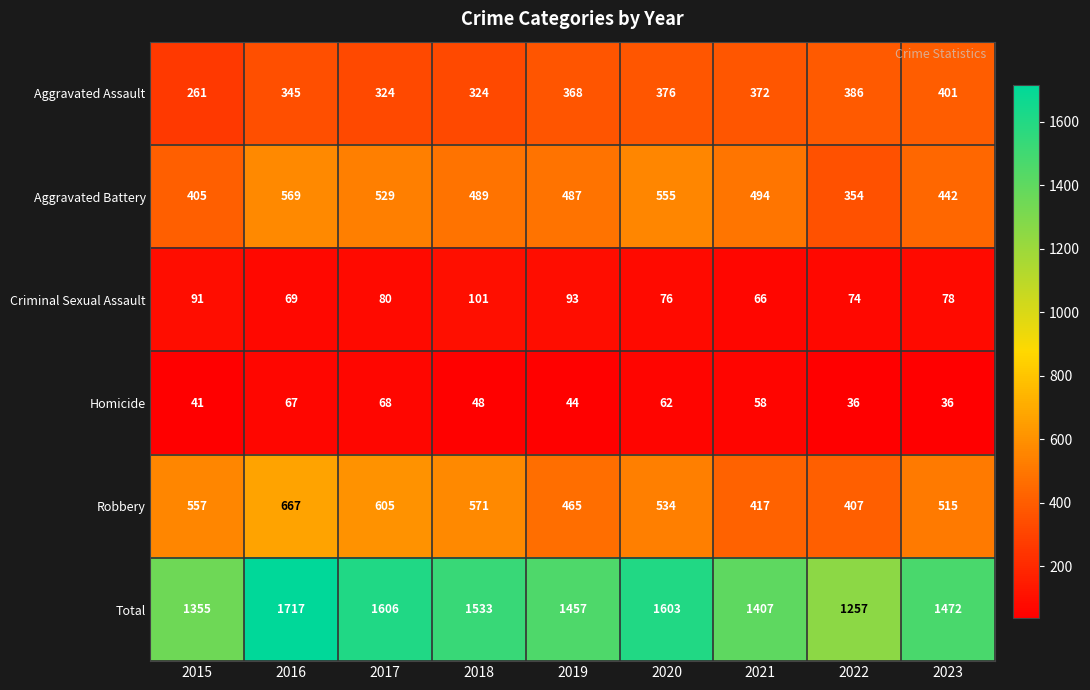

What is the approximate value of Total at 2019?

1457